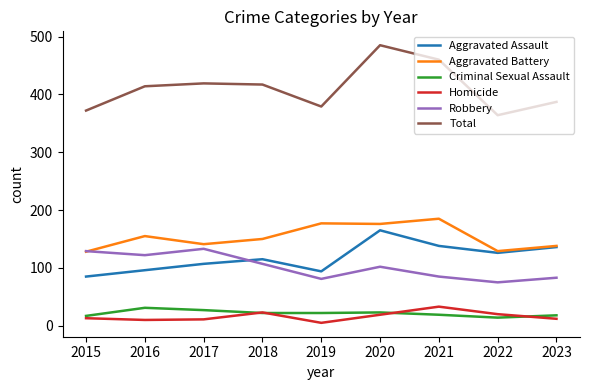

True or false: Aggravated Assault and Total intersect in this chart.

False